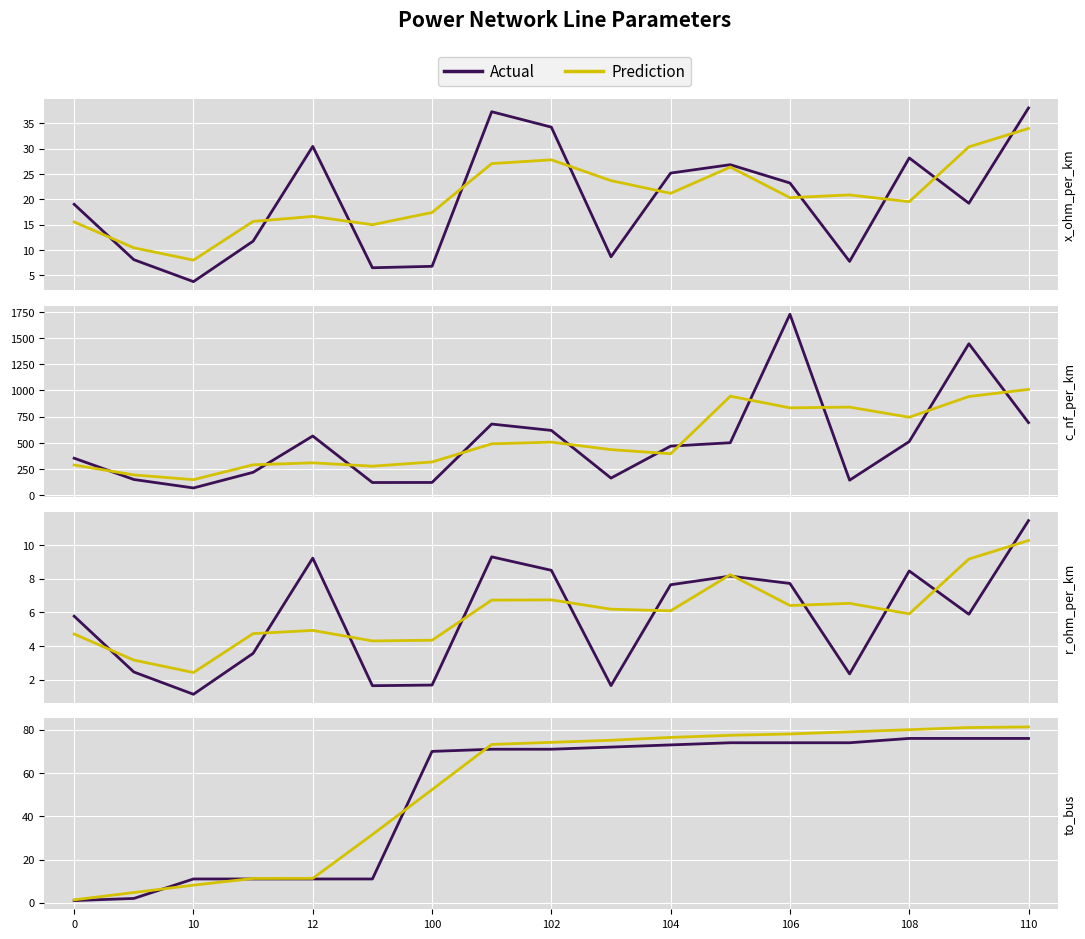

True or false: Actual and Prediction intersect in this chart.

True